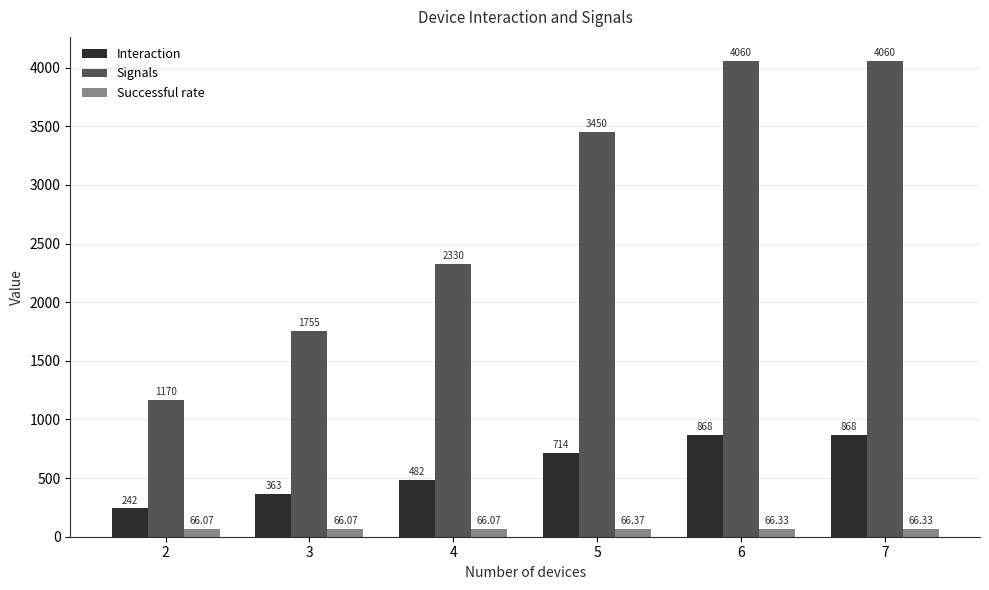

At 3, list the series in order from largest to smallest.

Signals, Interaction, Successful rate